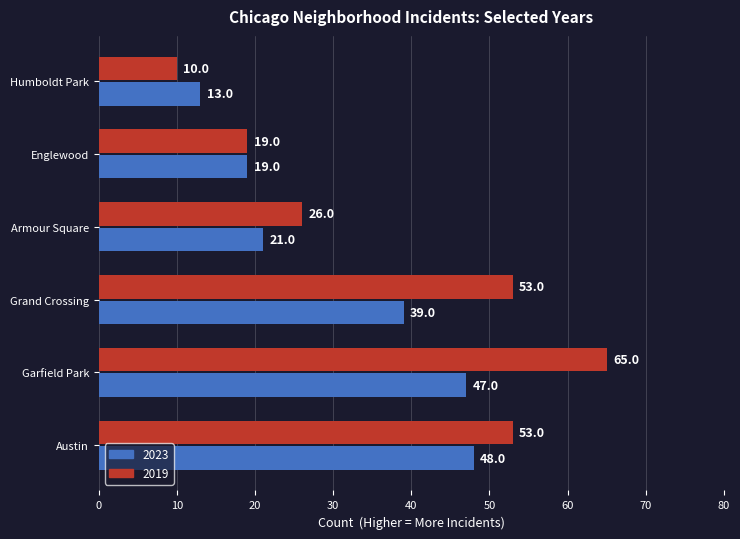

List the series in order of their peak value, lowest first.

2023, 2019